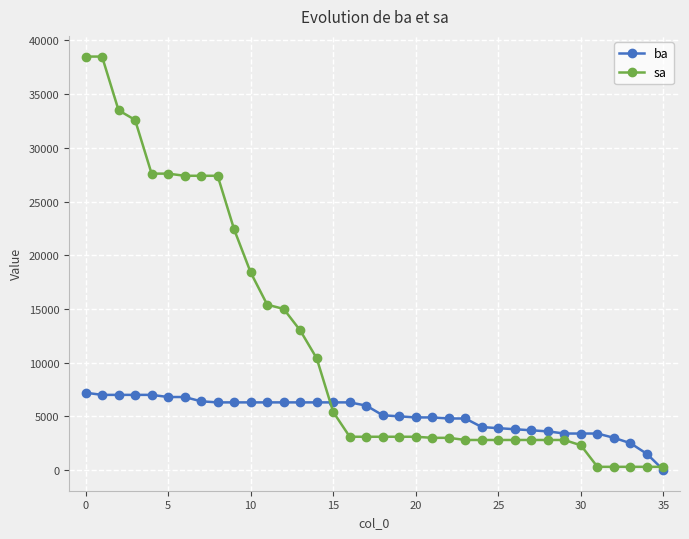

Which series has the widest spread of values?

sa